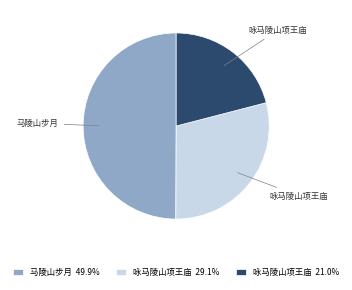

Do 马陵山步月 49.9% and 咏马陵山项王庙 29.1% together represent more than half of the pie?

Yes